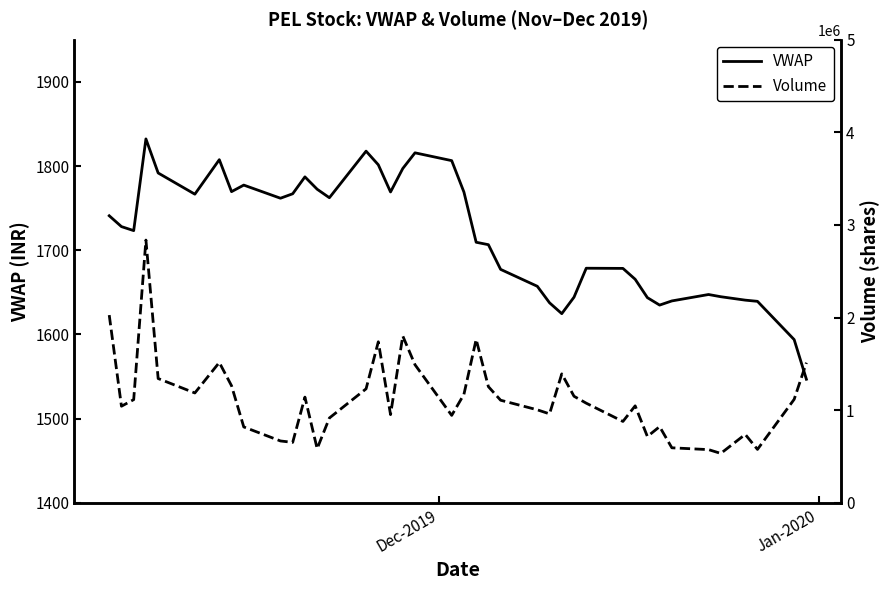

What is the difference between the second highest and minimum values in the VWAP series?

270.8